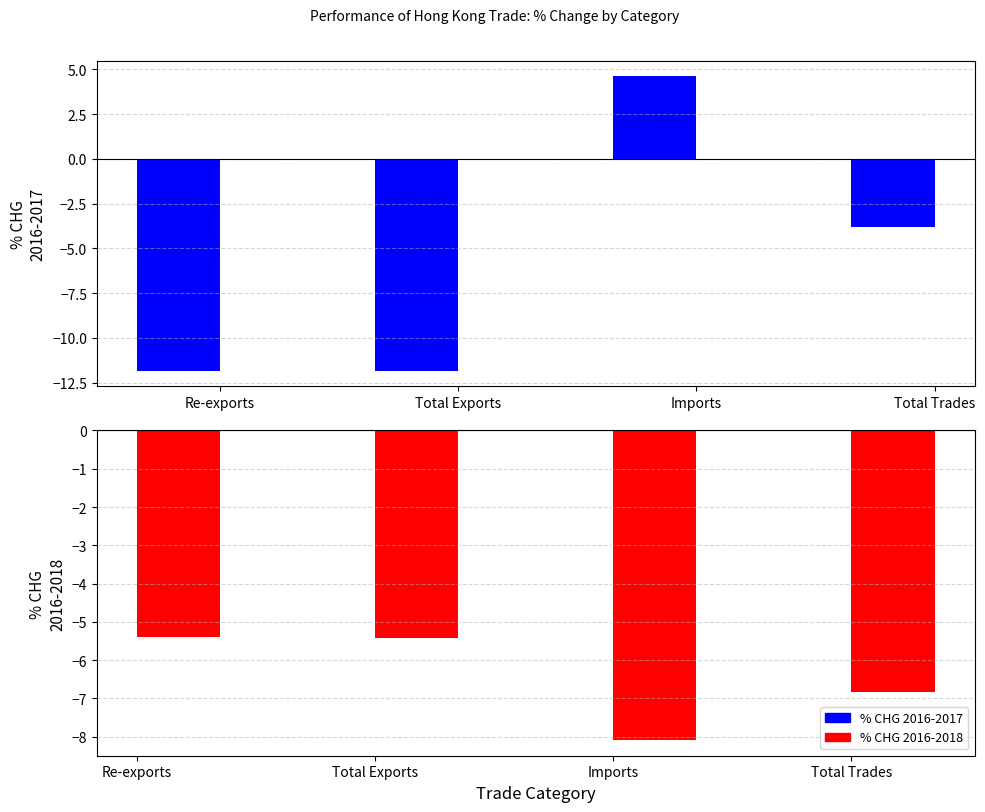

Reading left to right, extract all data points from this chart.

% CHG 2016-2017: -11.9	-11.9	4.6	-3.8
% CHG 2016-2018: -5.4	-5.4	-8.1	-6.8